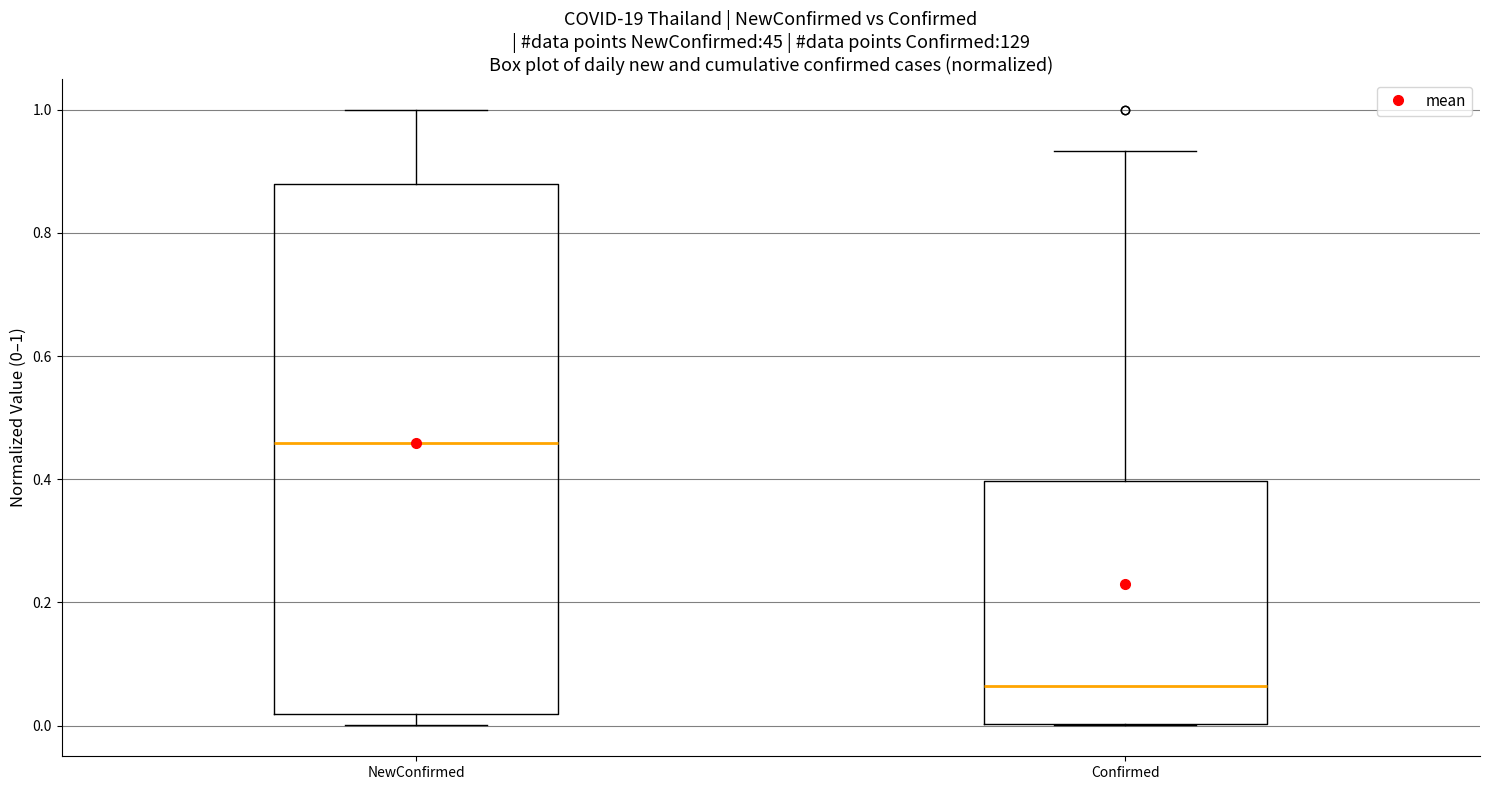

Where does the upper whisker of the box for Confirmed end on the y-axis? The values are not printed on the chart, so give them approximately, as read against the axis.

0.94